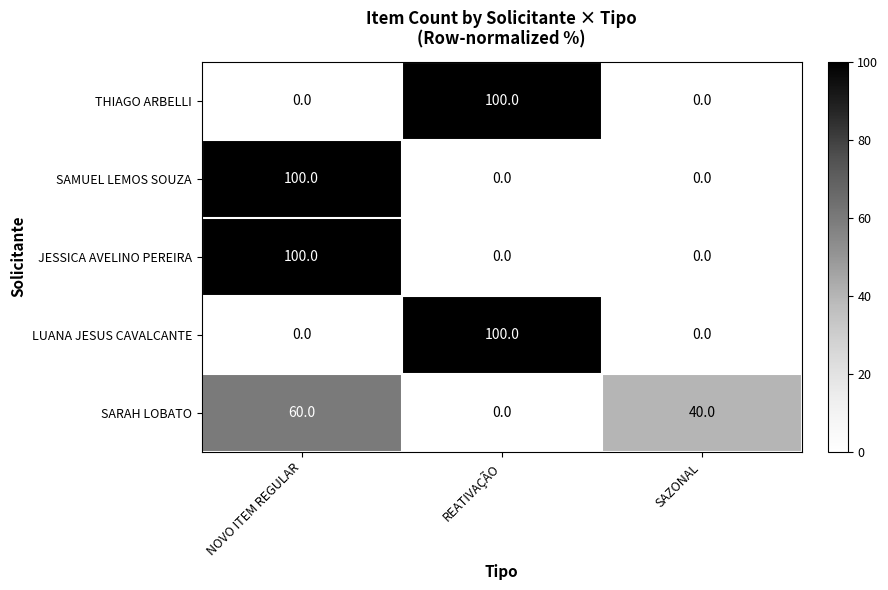

How many values in SAMUEL LEMOS SOUZA are above zero?

1